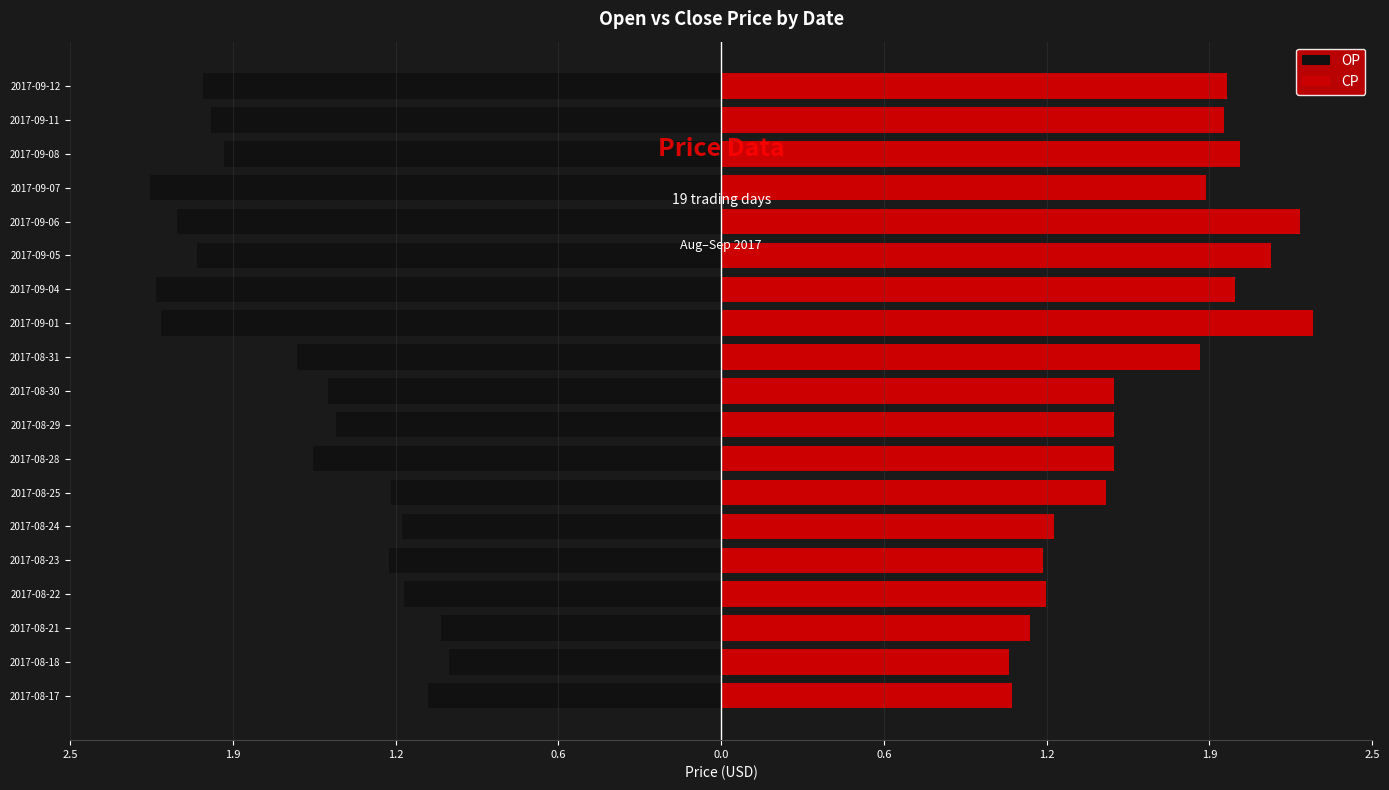

What is the value of the CP bar at the 15th from the left?

2.2